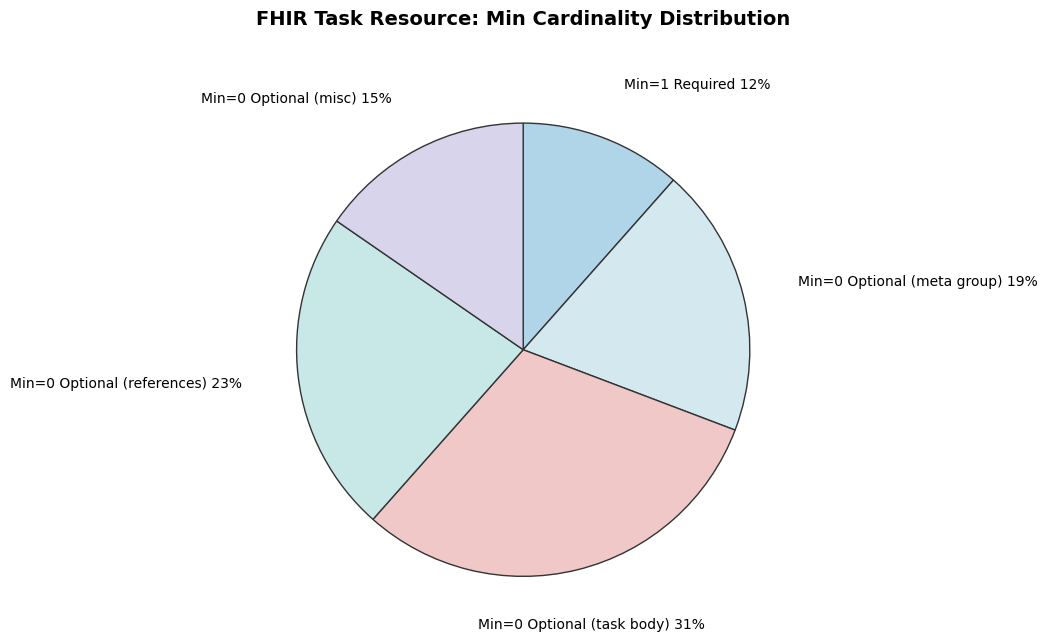

To the nearest percent, what portion does Min=1 Required represent?

12%